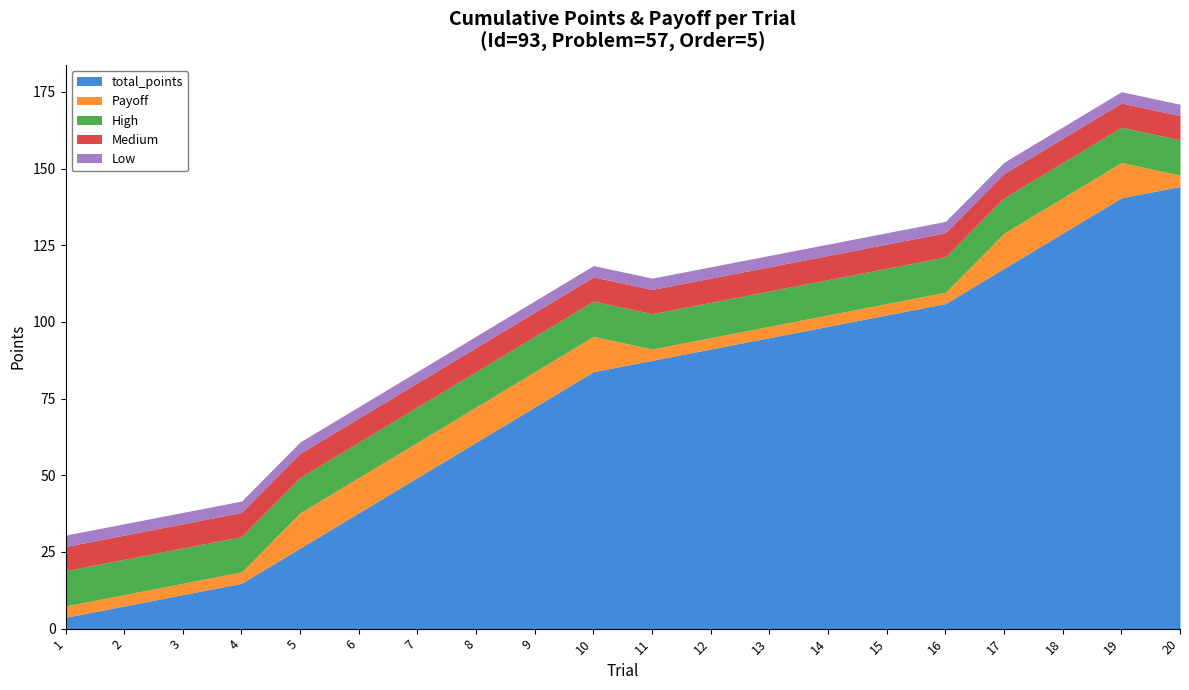

True or false: Low and total_points cross at least once.

False